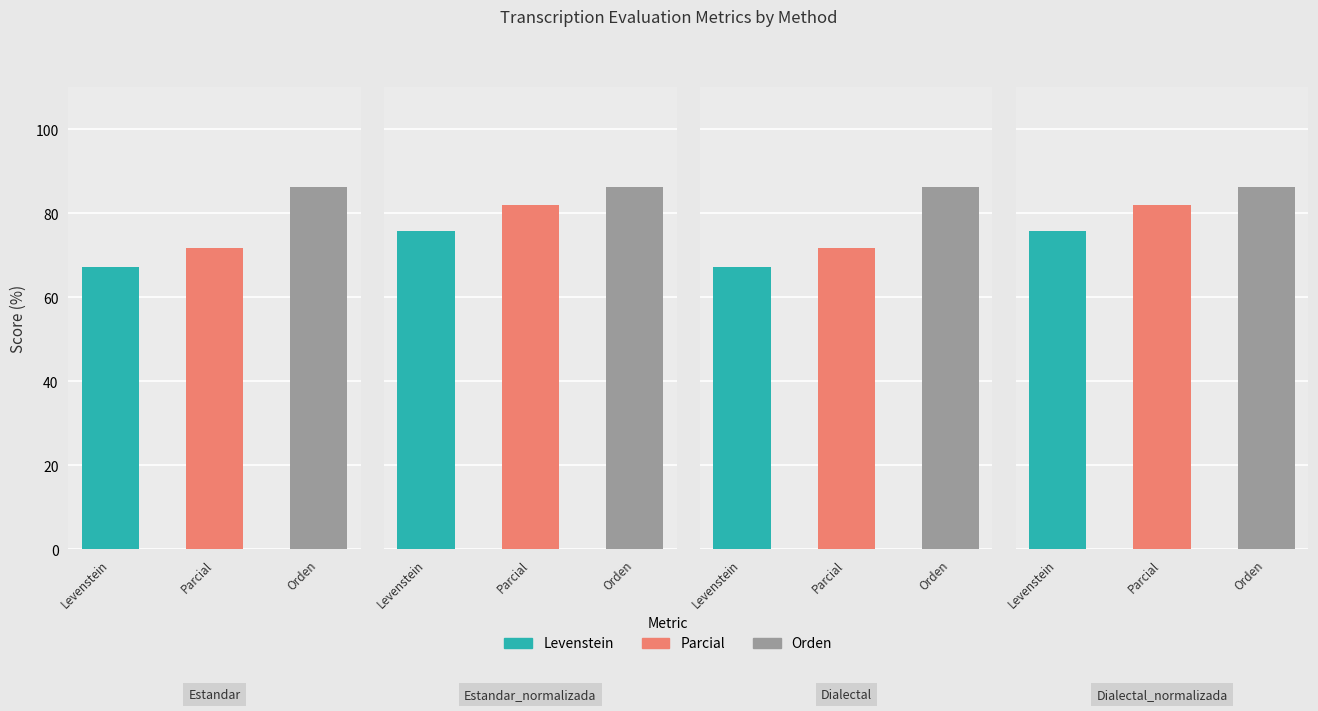

Which series has the largest range (max minus min)?

Parcial